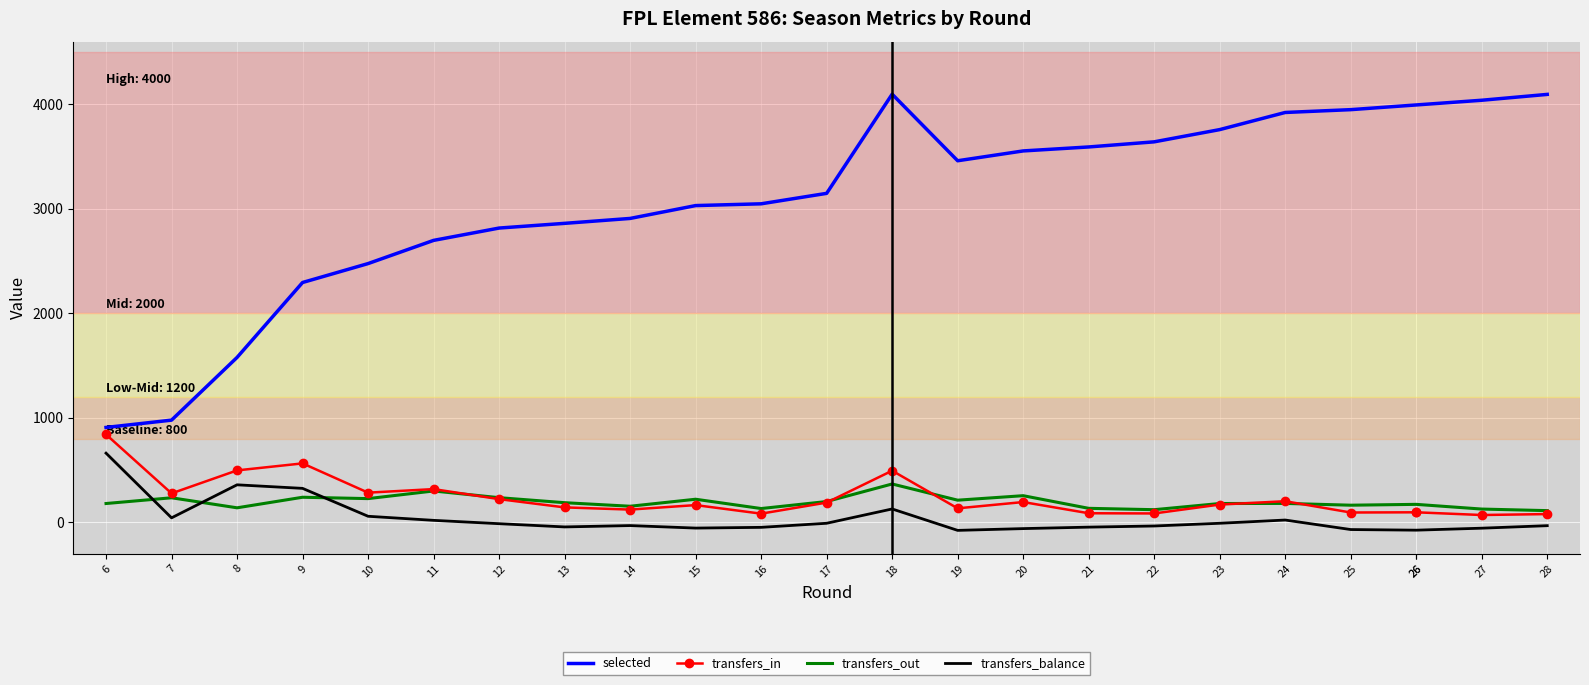

What is the difference between the maximum and minimum values in the selected series?

3189